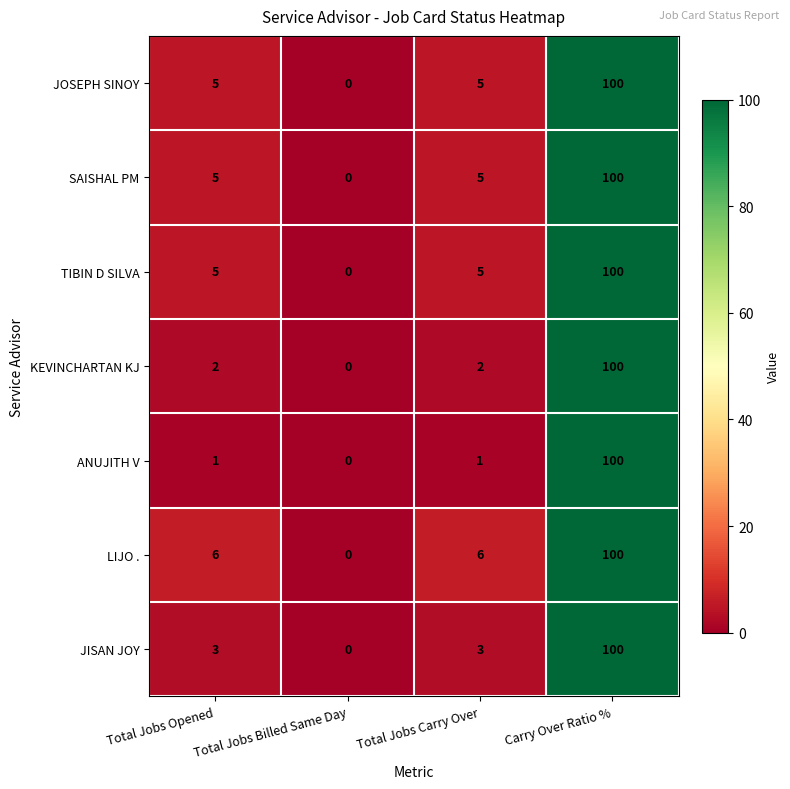

At which category does the chart reach its minimum across all series?

Total Jobs Billed Same Day